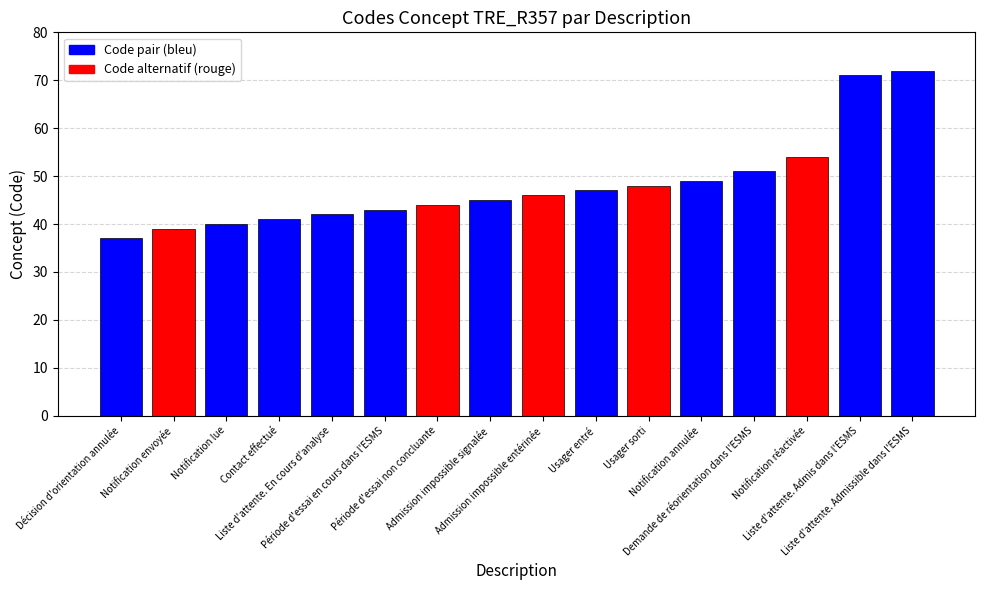

Rank the categories by value from lowest to highest.

Décision d'orientation annulée, Notification envoyée, Notification lue, Contact effectué, Liste d'attente. En cours d'analyse, Période d'essai en cours dans l'ESMS, Période d'essai non concluante, Admission impossible signalée, Admission impossible entérinée, Usager entré, Usager sorti, Notification annulée, Demande de réorientation dans l'ESMS, Notification réactivée, Liste d'attente. Admis dans l'ESMS, Liste d'attente. Admissible dans l'ESMS